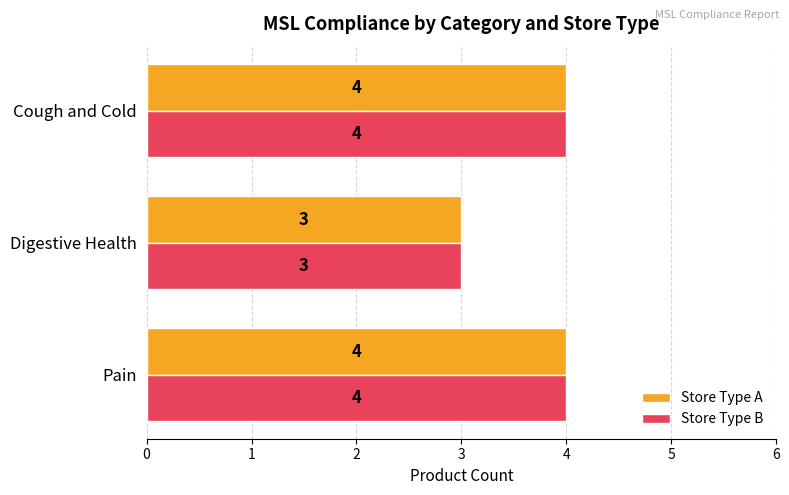

At which category does the chart reach its minimum across all series?

Digestive Health